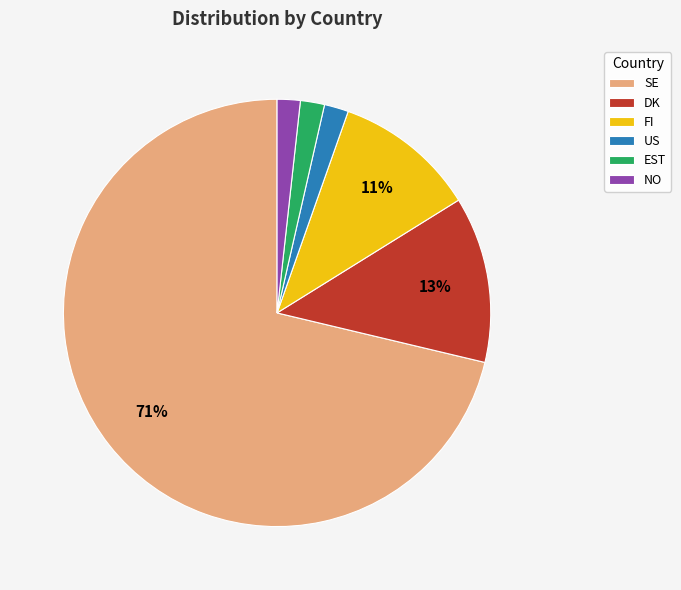

Is it true that NO is 2% of the pie?

True